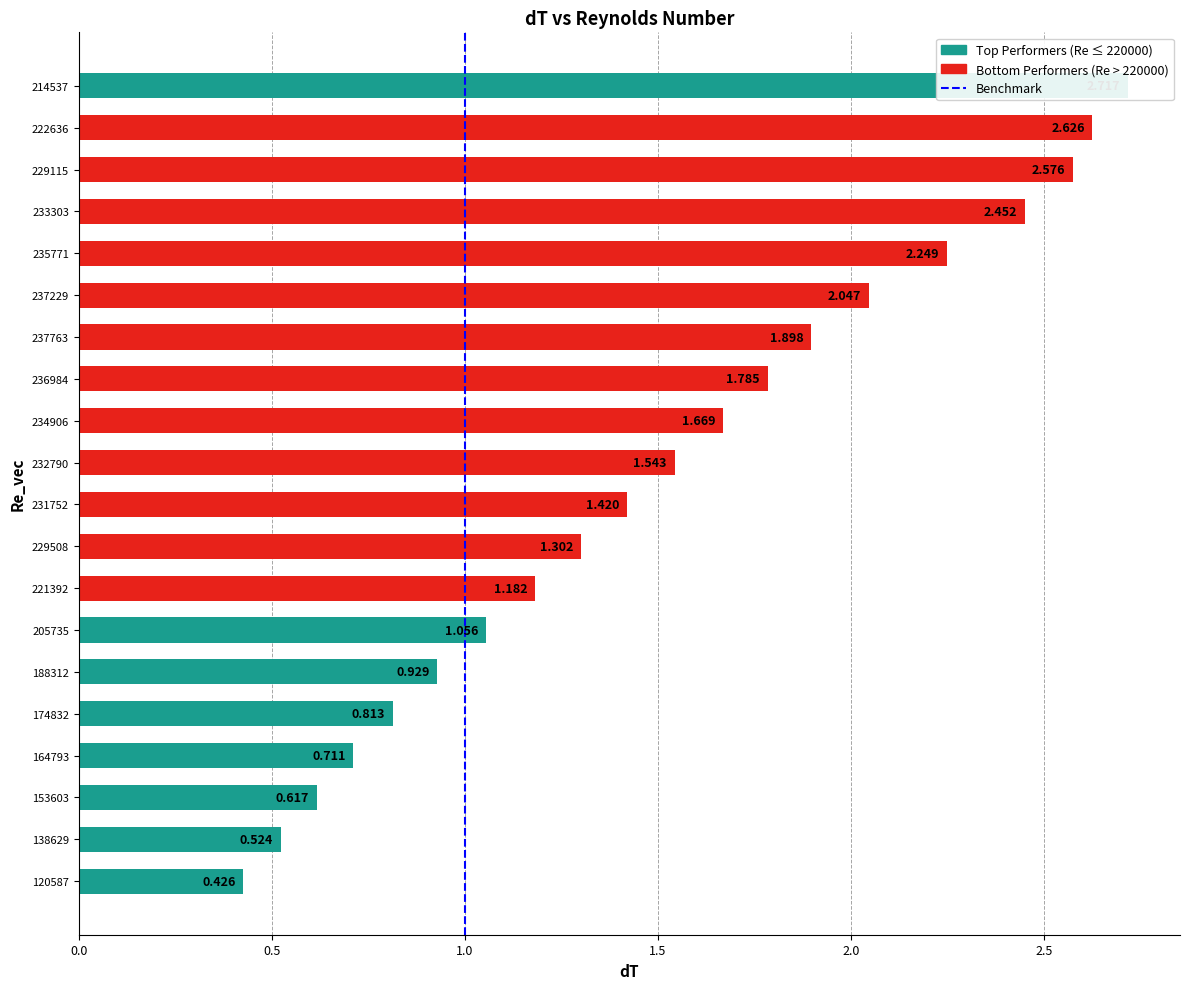

Does the chart contain any negative values?

No